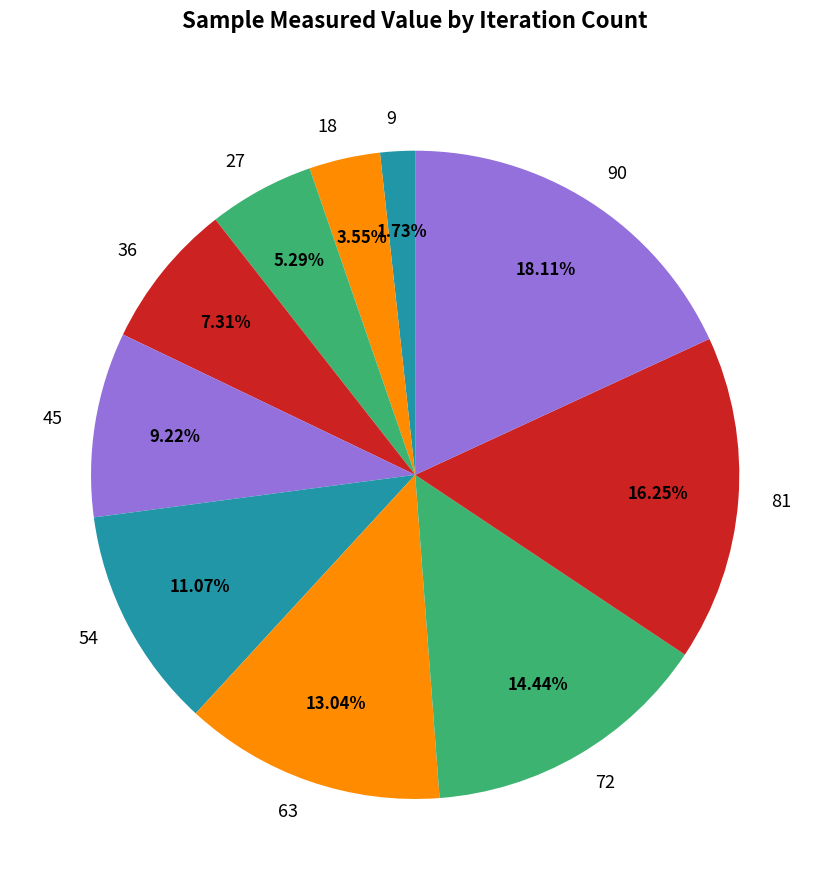

What is the smallest slice in the pie chart?

9